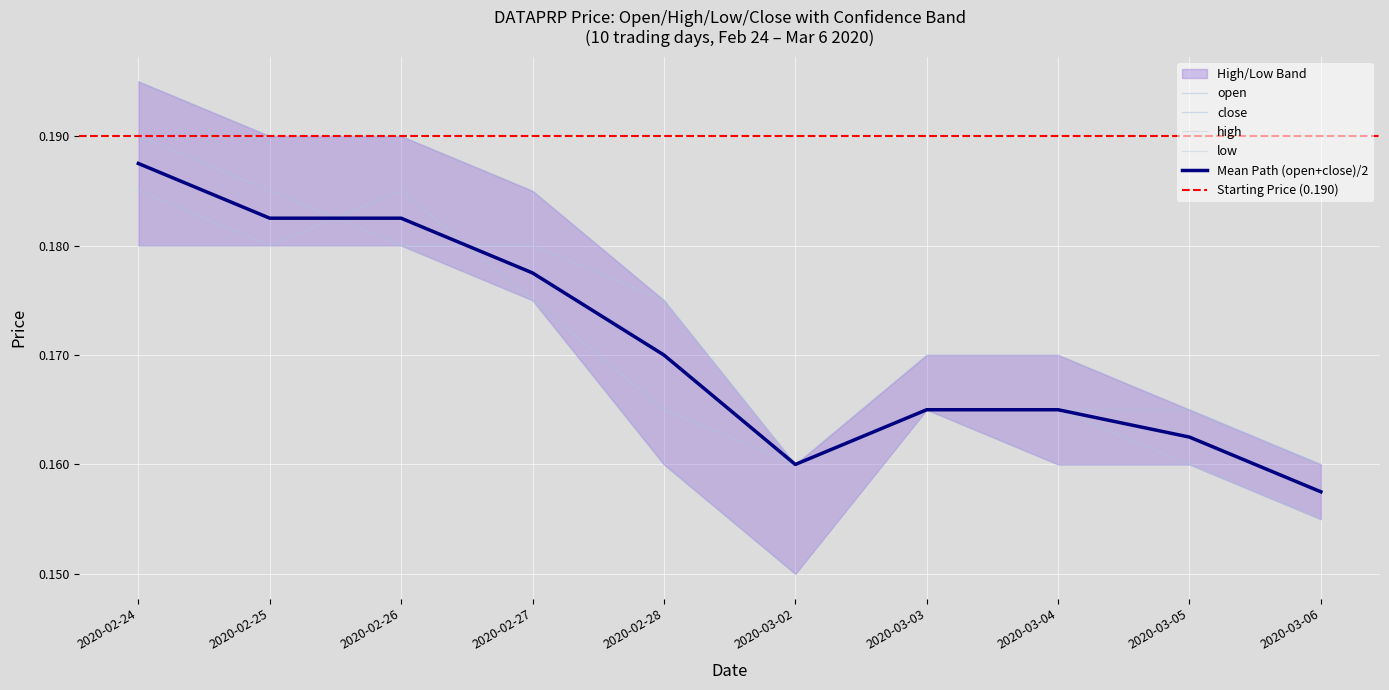

What is the sum of the high values at 2020-02-26 and 2020-02-27?

0.4